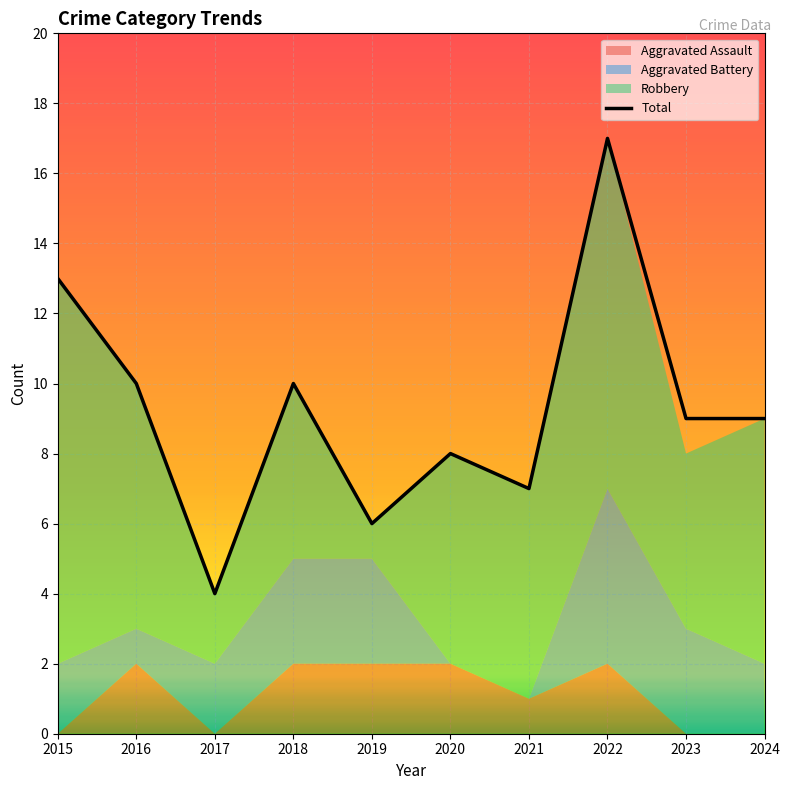

What is the maximum value shown in the chart?

17